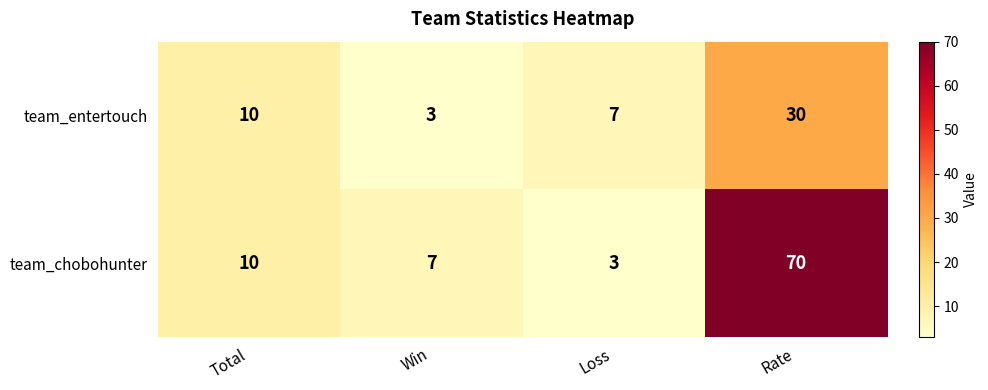

The team_entertouch series shows 10 at Total. True or false?

True